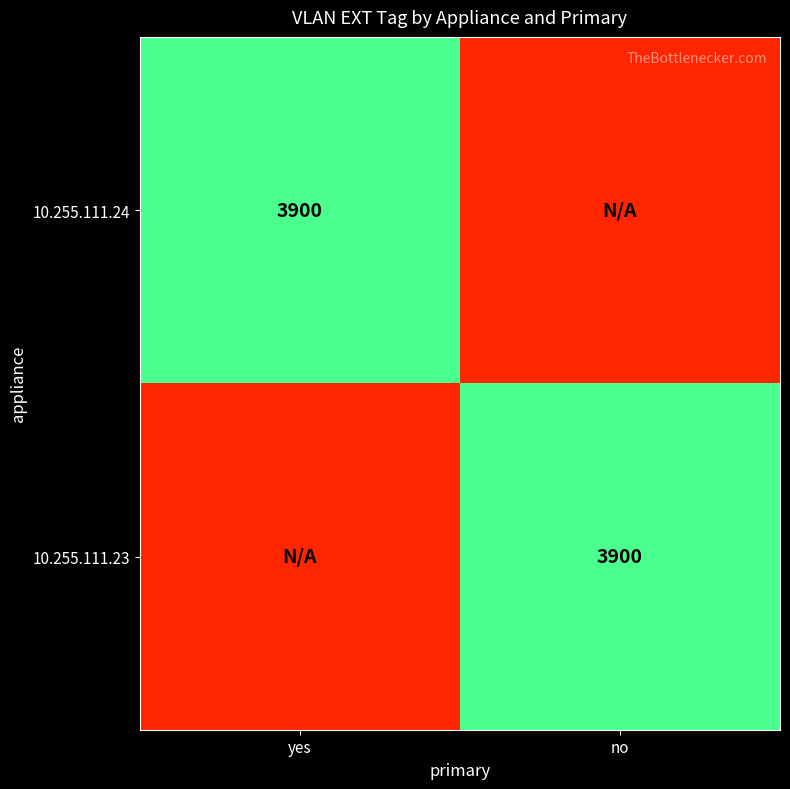

Which category has the lowest value across all series?

no